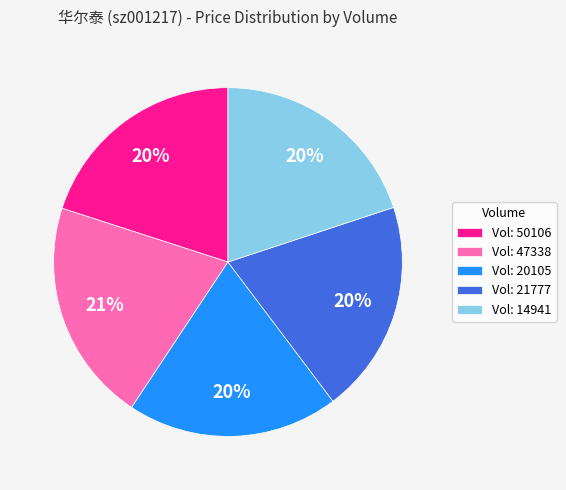

What percentage is the Vol: 47338 slice, to the nearest percent?

21%